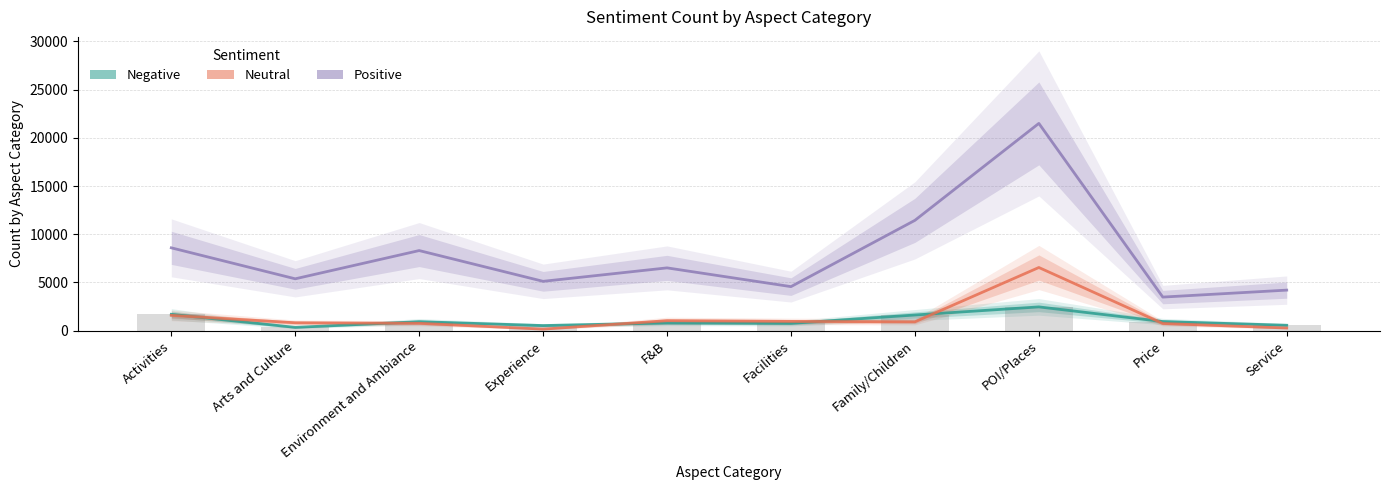

The positive series shows 8589 at Activities. True or false?

True